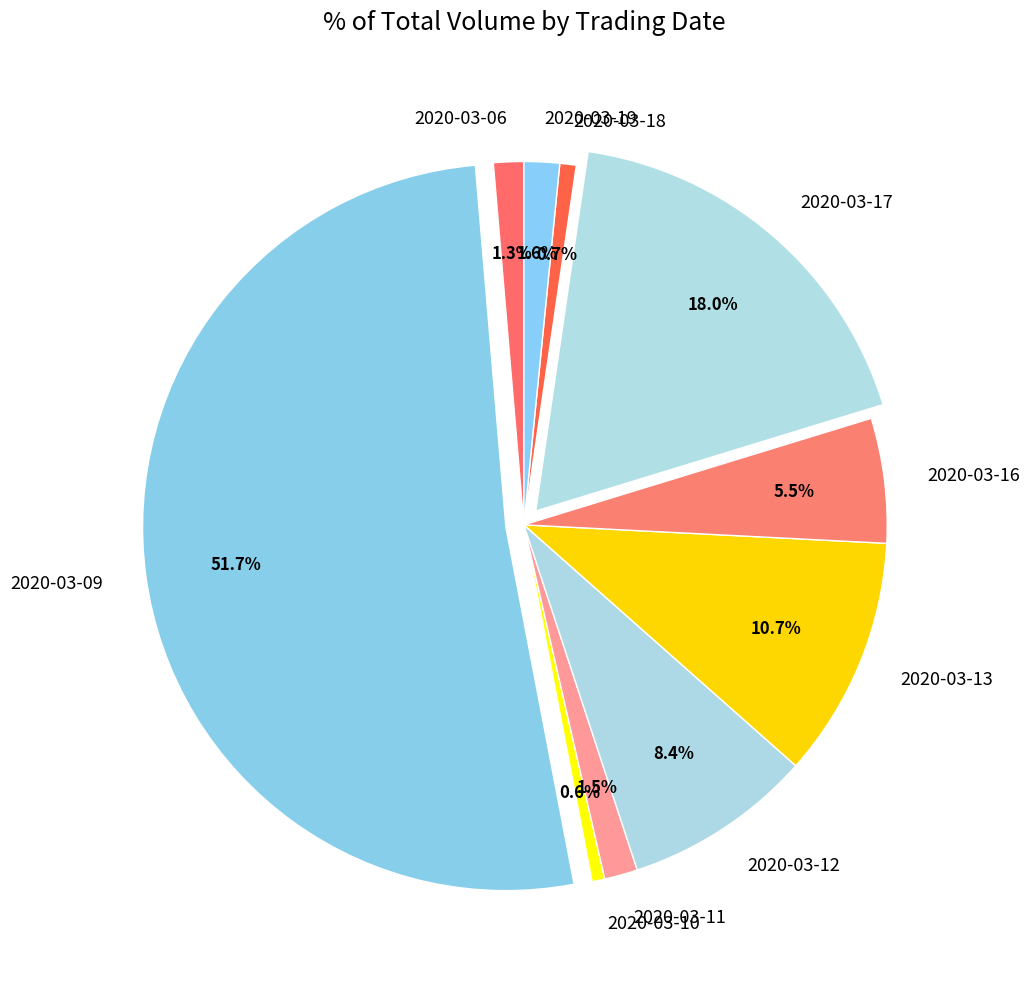

How many slices are in this pie chart?

10